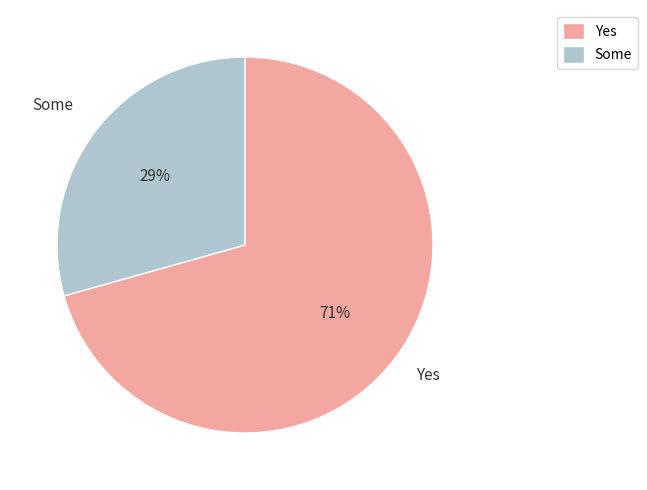

How many segments does this pie chart have?

2